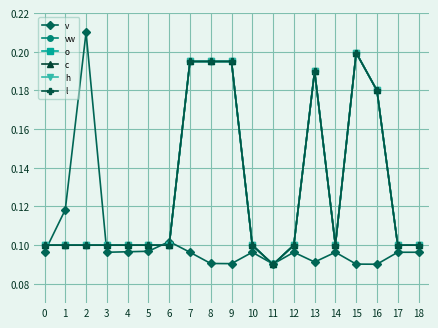

Where is the first local maximum for c?

13